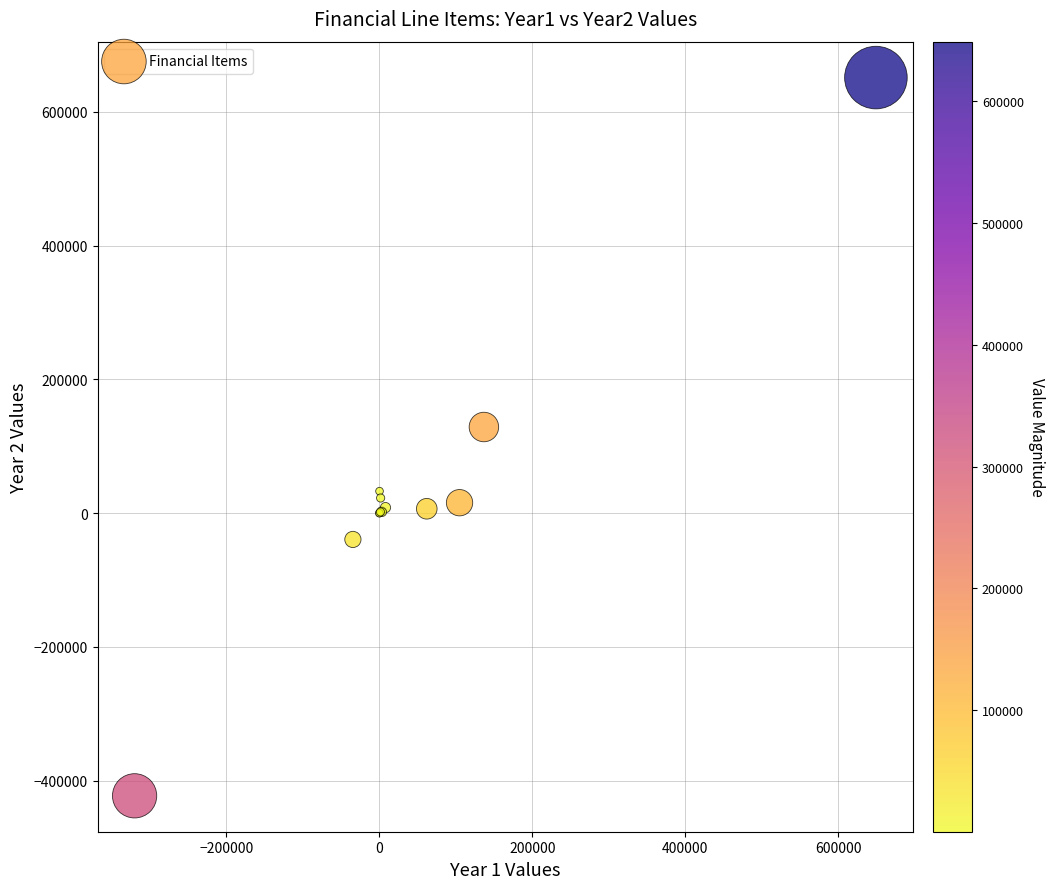

What Y value in the scatter plot is closest to 114332?

128809